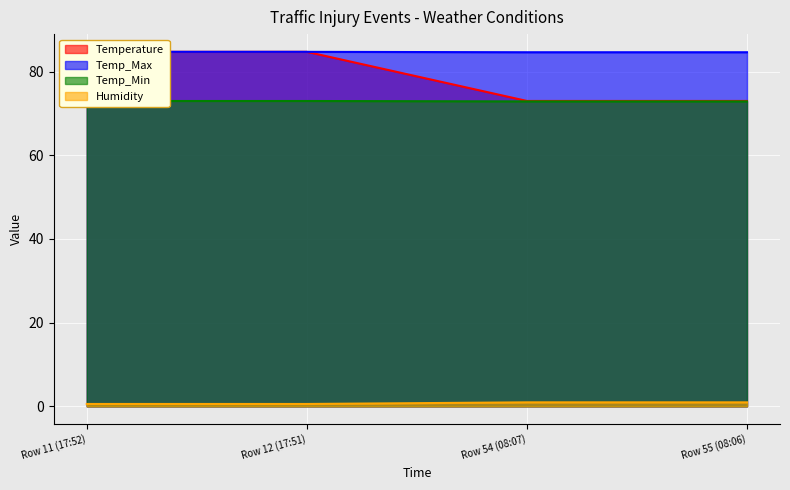

True or false: Temp_Min and Humidity cross at least once.

False